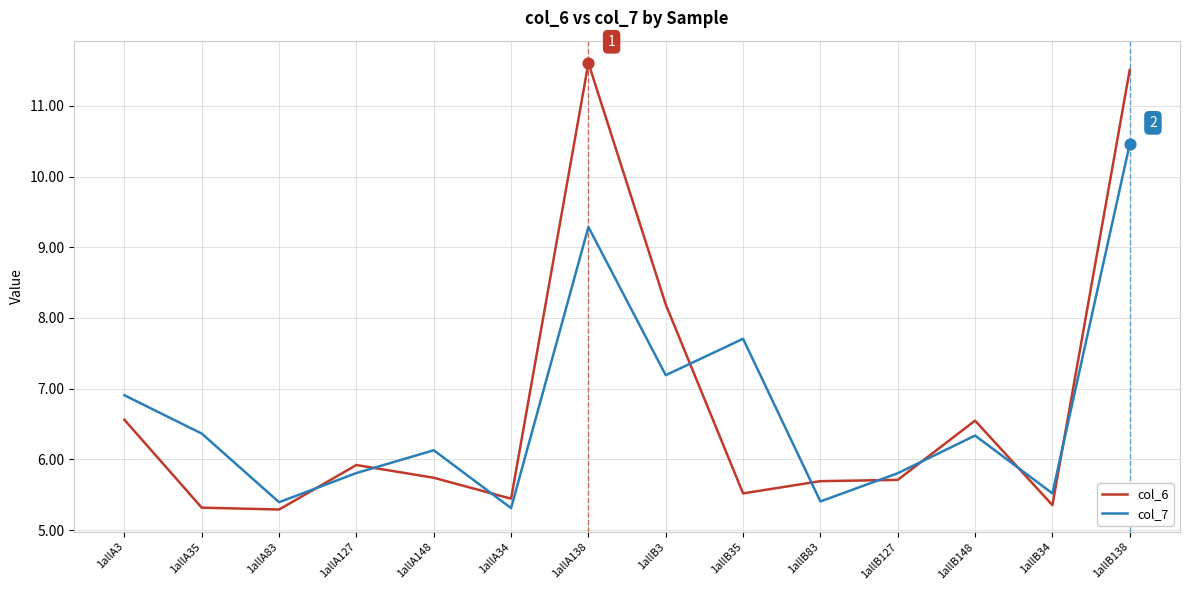

Which series has the largest total across all categories?

col_6